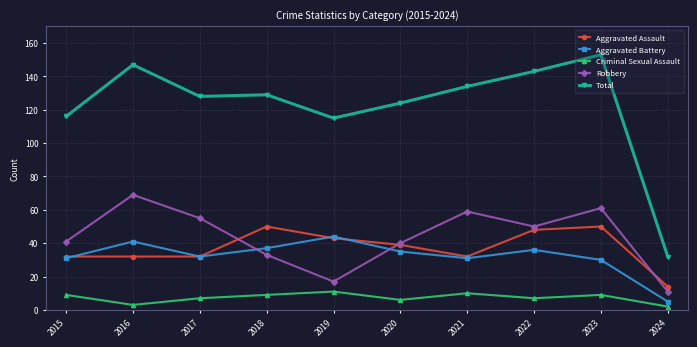

How many data points does each series have?

10